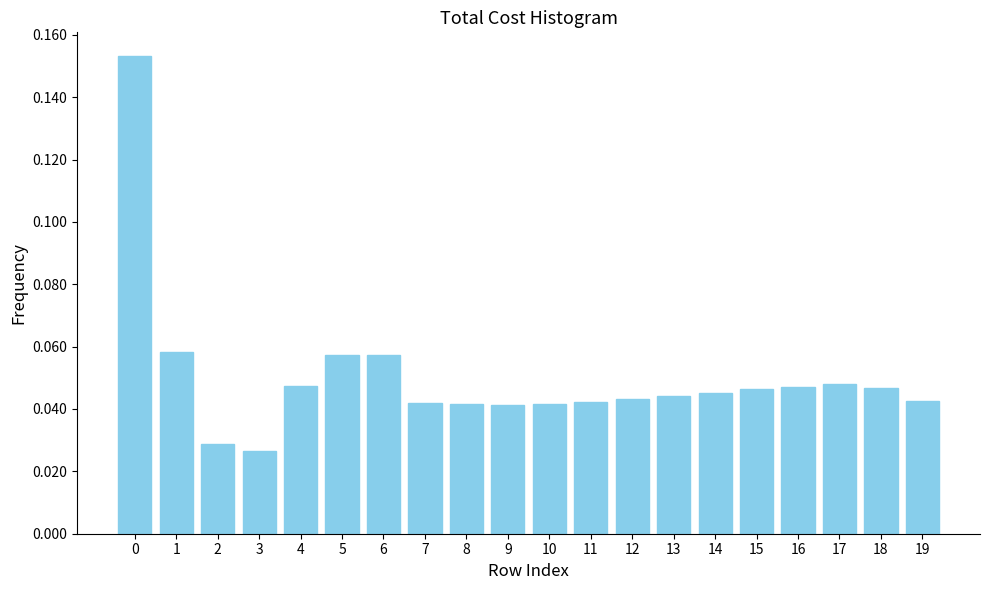

The value at 4 is 0.1. True or false?

False